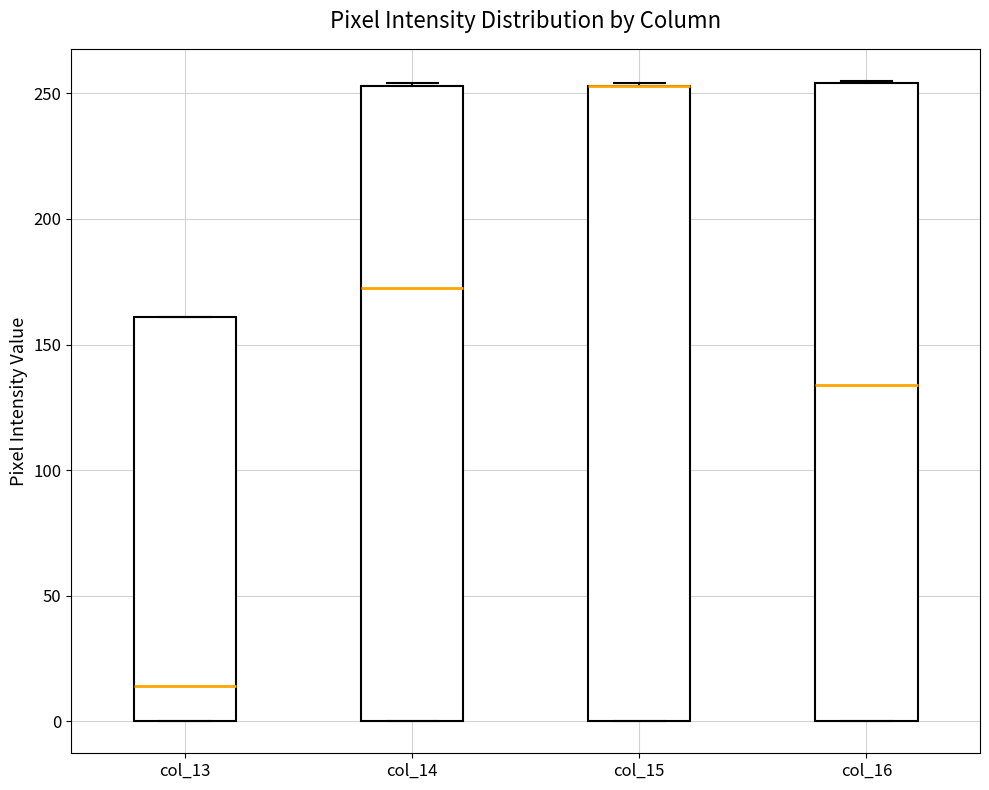

Where is the lower edge of the box for col_13 on the y-axis? The values are not printed on the chart, so give them approximately, as read against the axis.

0